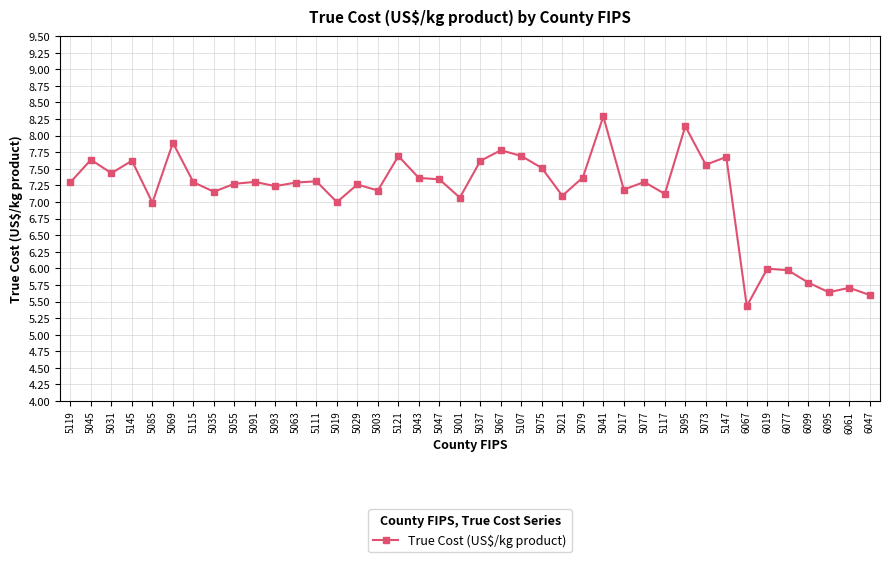

What is the average value?

7.1